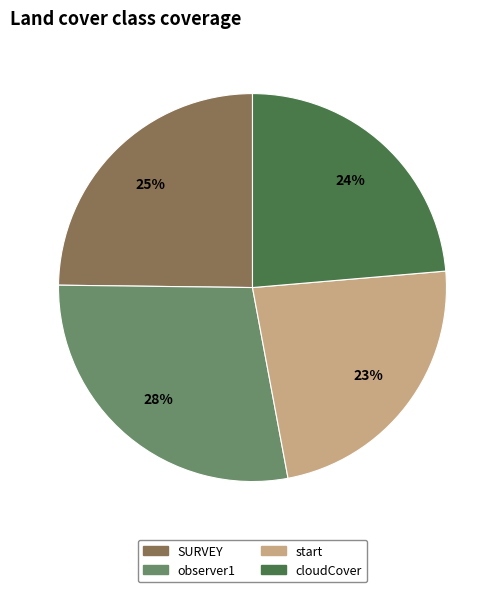

Count the number of slices in the pie.

4